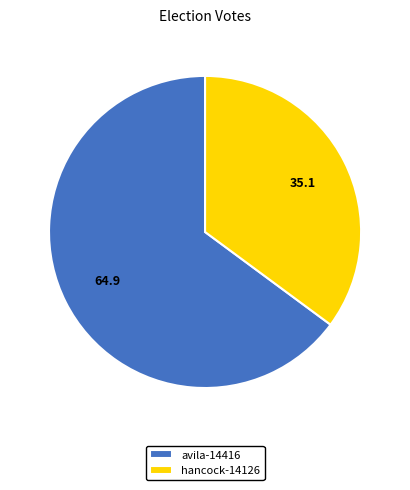

Which category has the biggest portion of the pie?

avila-14416